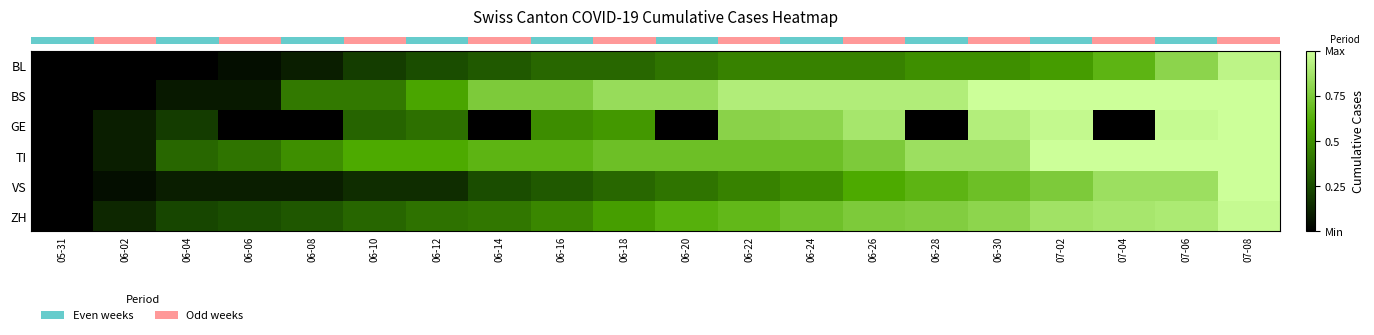

What is the spread (max minus min) of values at 06-14?

0.8